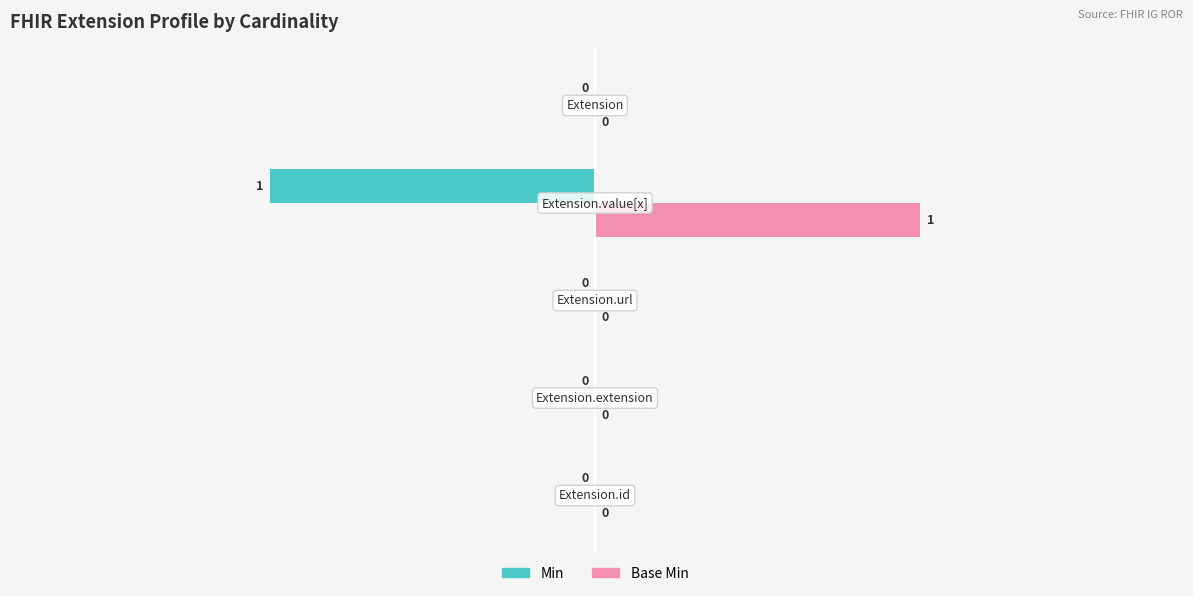

Which series has the largest total across all categories?

Base Min